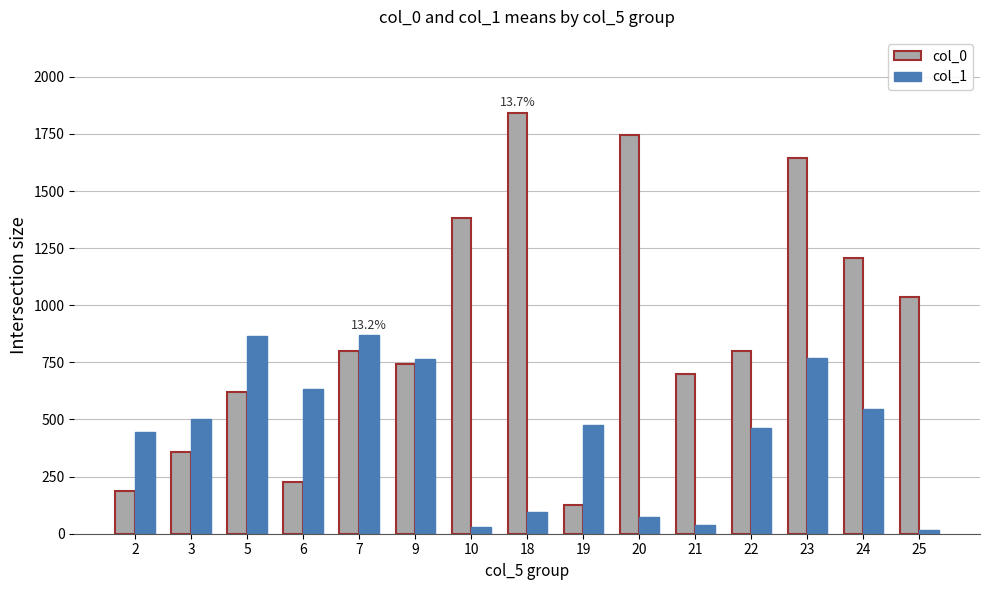

What is the sum of all col_1 values?

6579.9